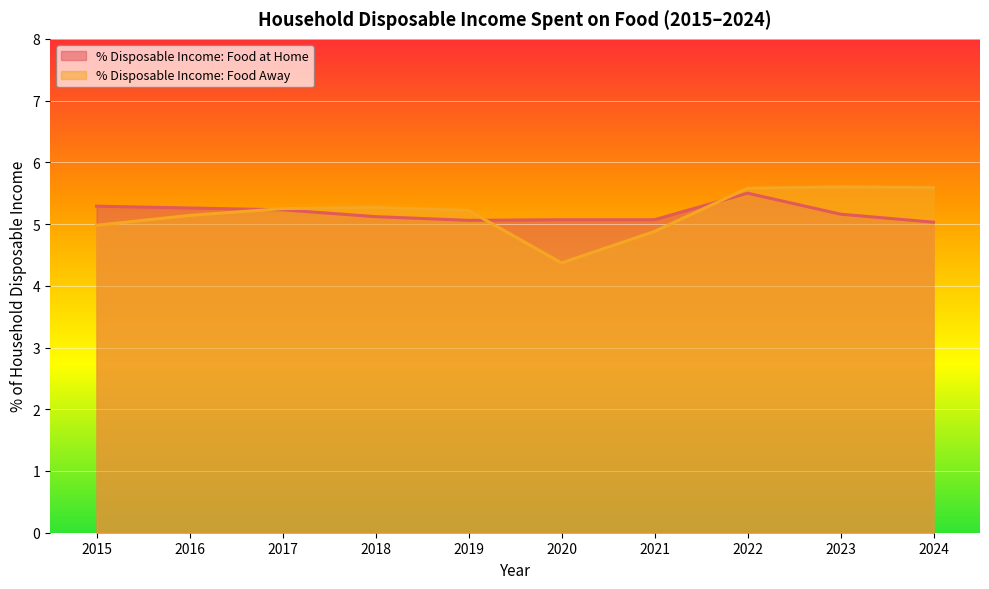

Rank the series by their maximum value, from lowest to highest.

% Disposable Income: Food at Home, % Disposable Income: Food Away